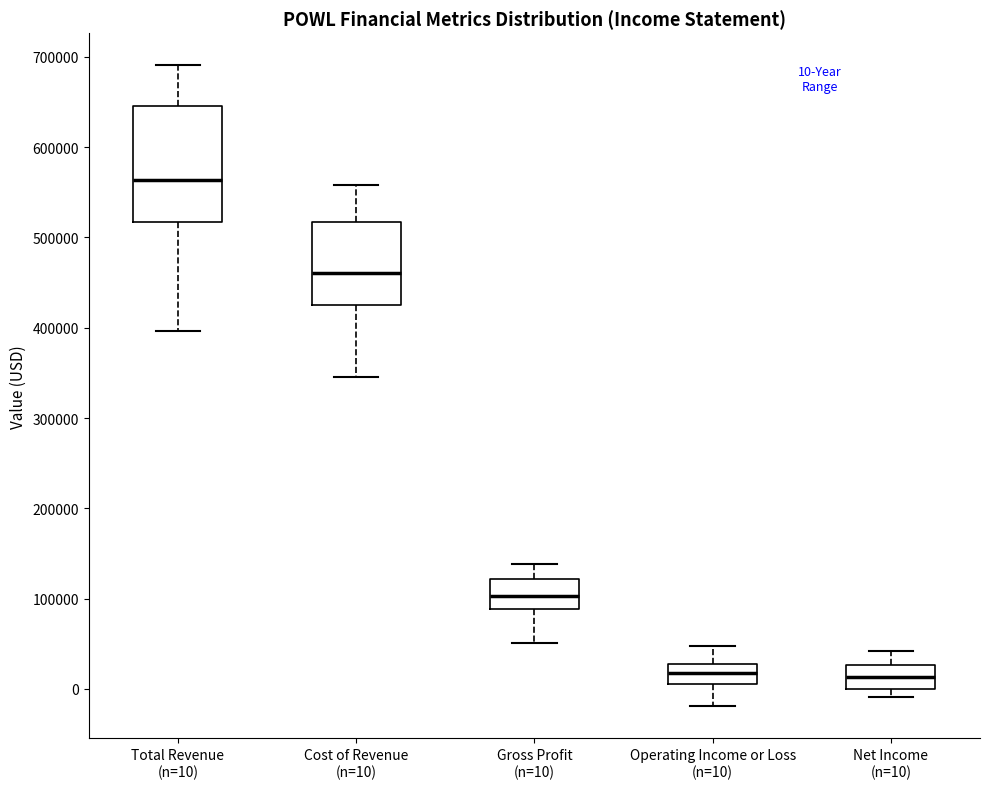

Comparing the boxes themselves (not the whiskers), which one is the tallest?

Total Revenue (n=10)